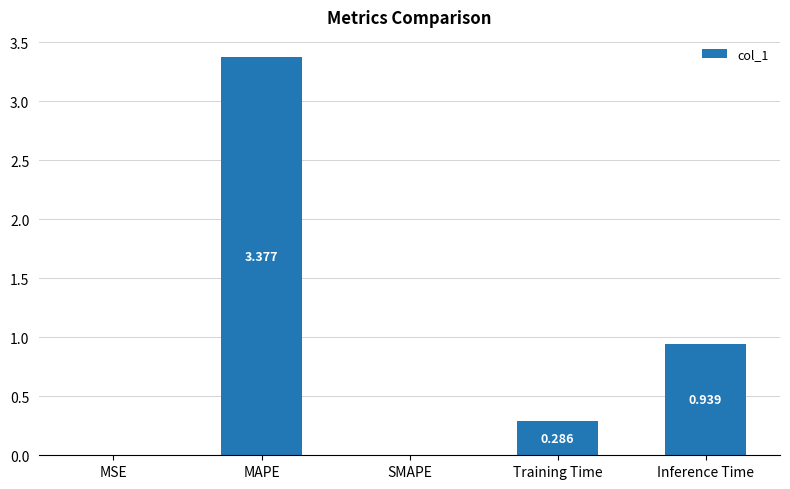

Between Inference Time and MSE, which is larger?

Inference Time